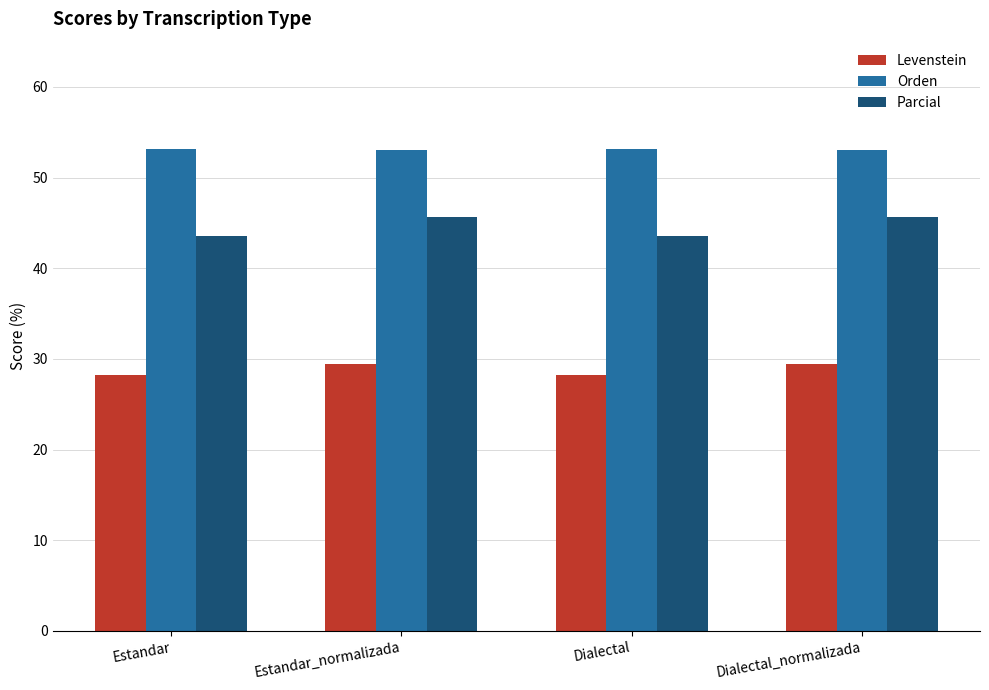

What is the greatest value displayed?

53.1